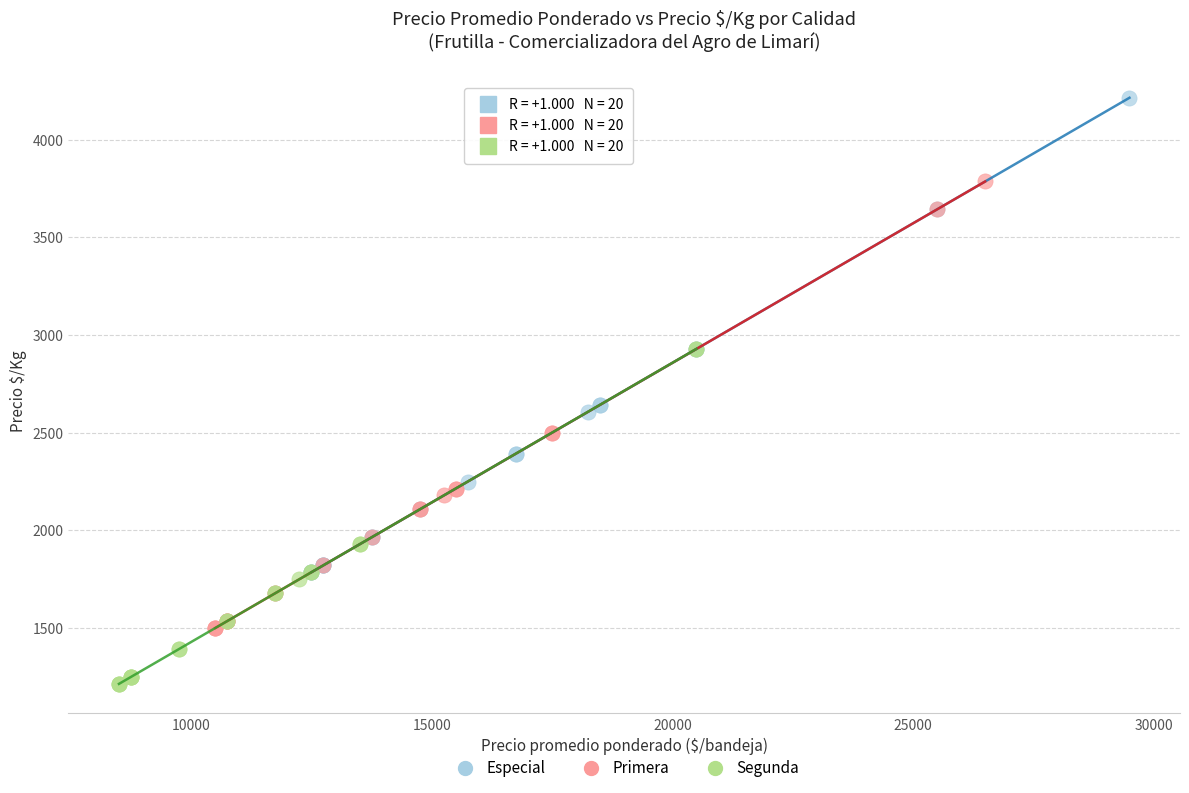

What are all the series names shown in the legend?

Especial, Primera, Segunda